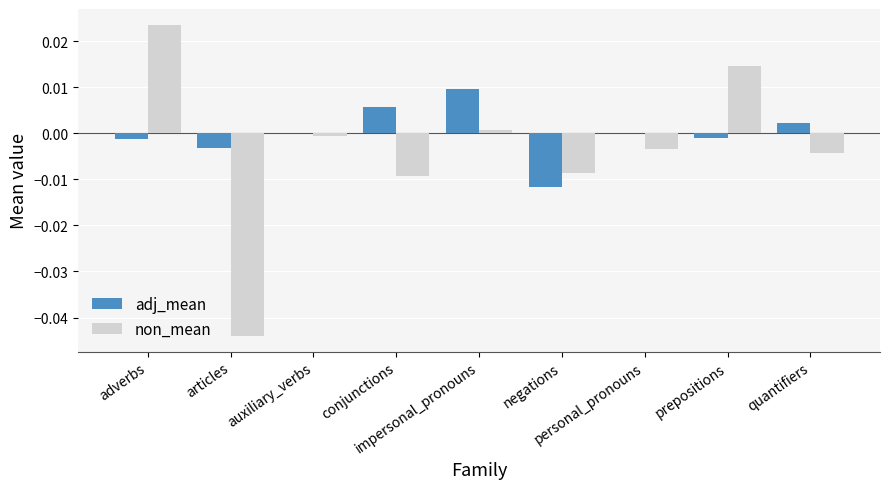

Are the bars grouped side by side (vs. stacked)?

Yes